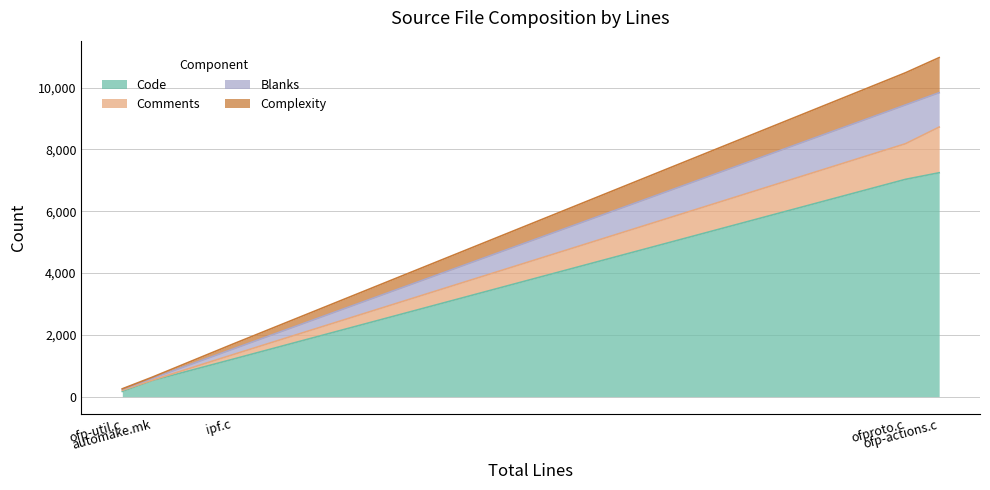

The value of Code at automake.mk is 518. True or false?

True